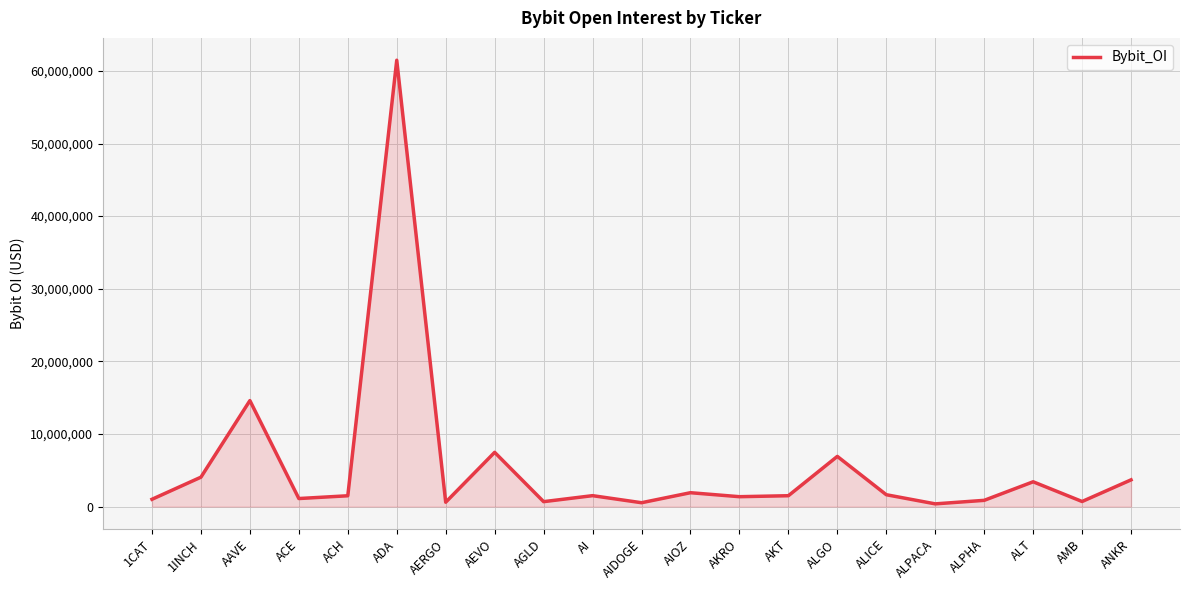

What is the difference between the values at ALT and AAVE?

11180490